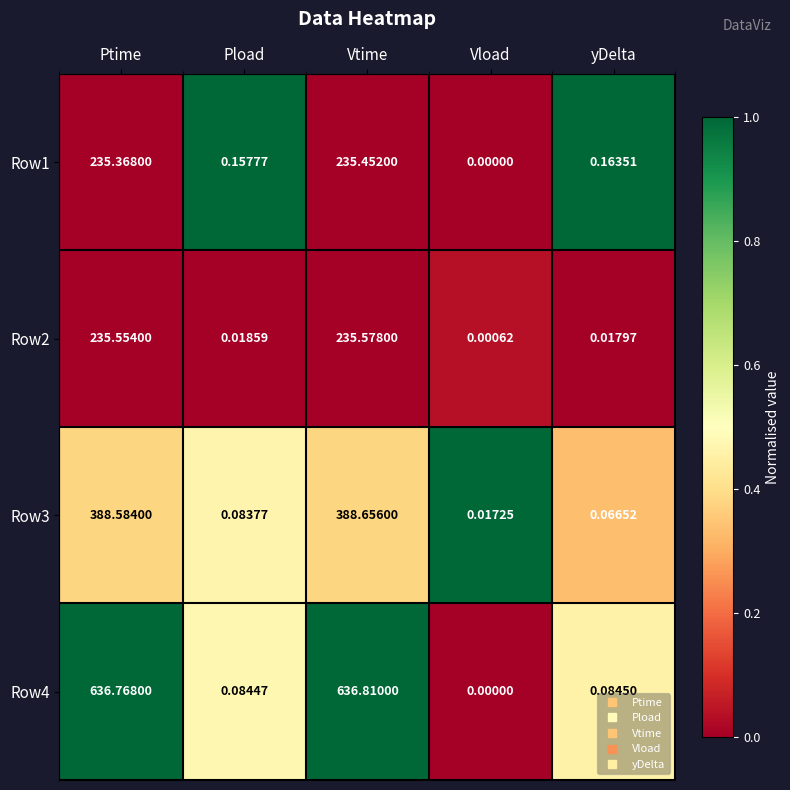

Which series has the largest total across all categories?

Row4